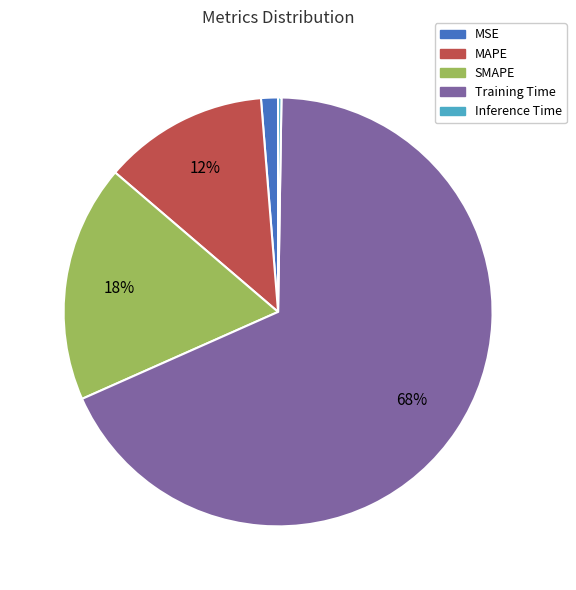

Which has a higher value, MSE or Training Time?

Training Time